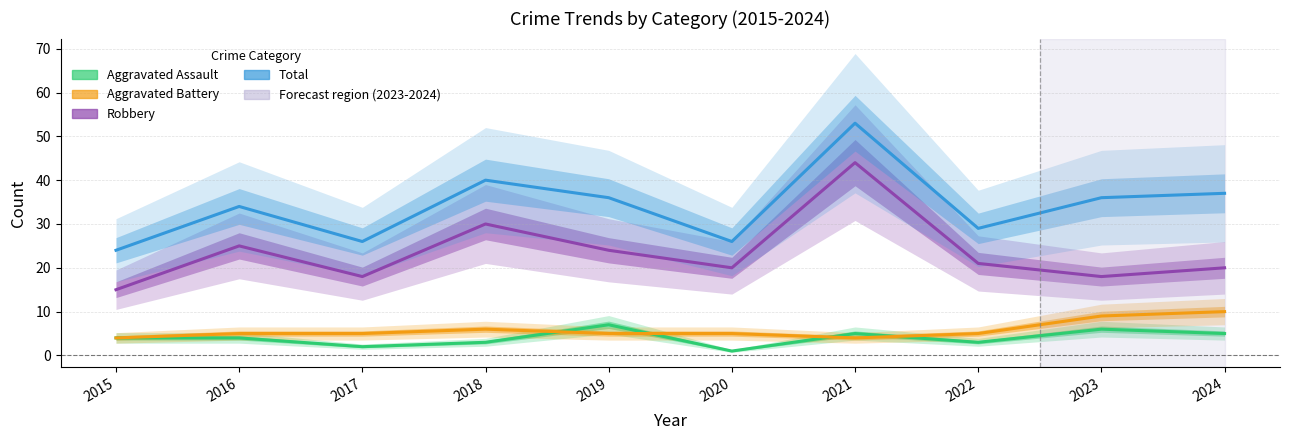

How many interior local peaks does the Robbery series have?

3